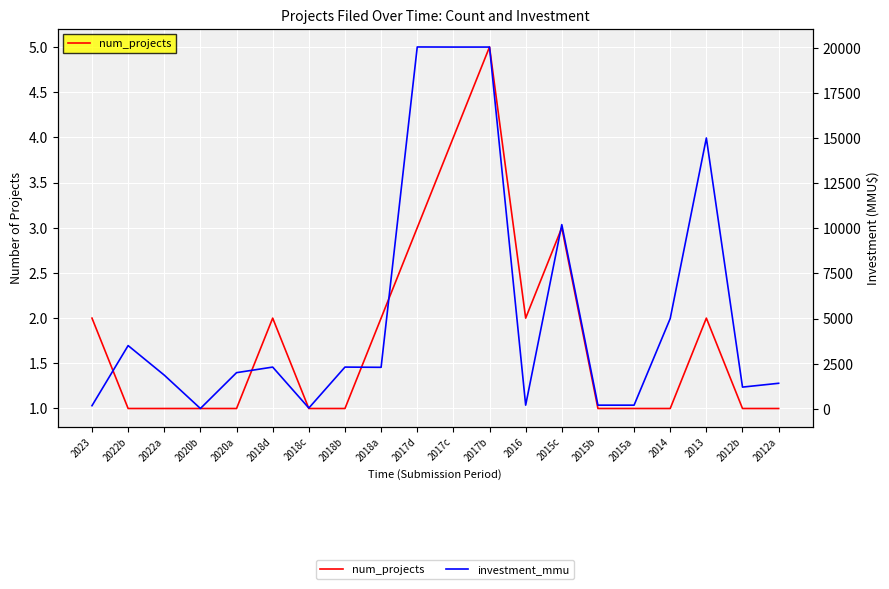

True or false: num_projects and investment_mmu intersect in this chart.

False